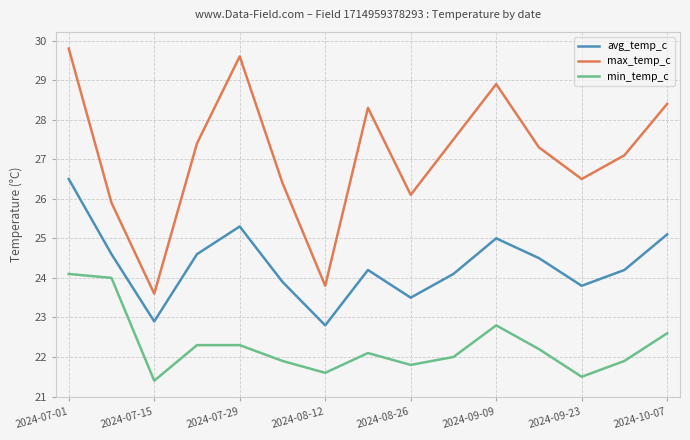

Which series has the largest range (max minus min)?

max_temp_c